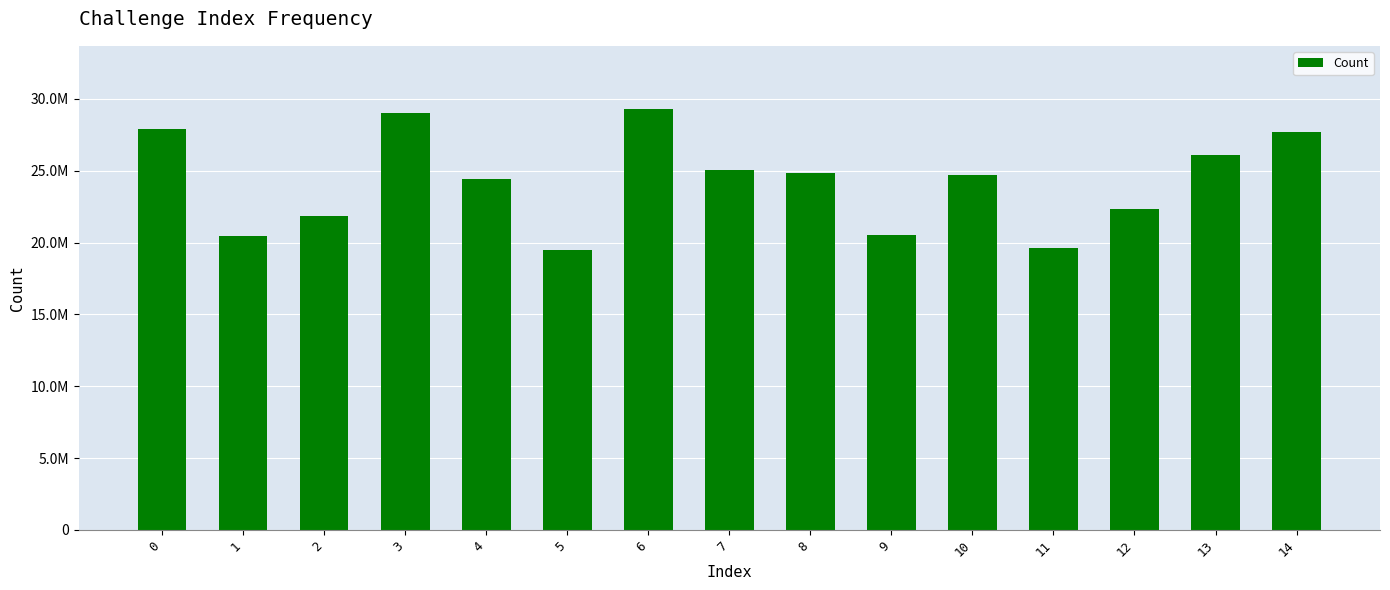

Approximately how many times larger is the value at 0 compared to 5?

1.4